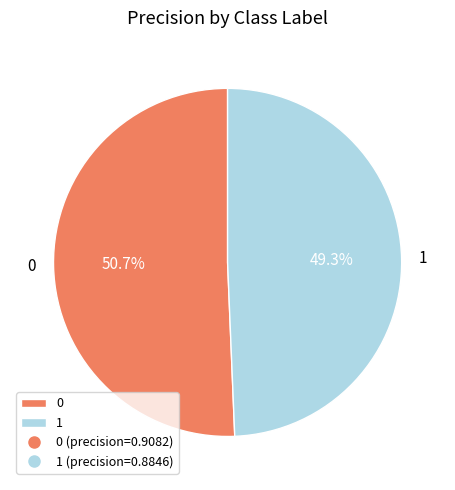

Combined, what portion of the pie is 1 and 0?

100.0%